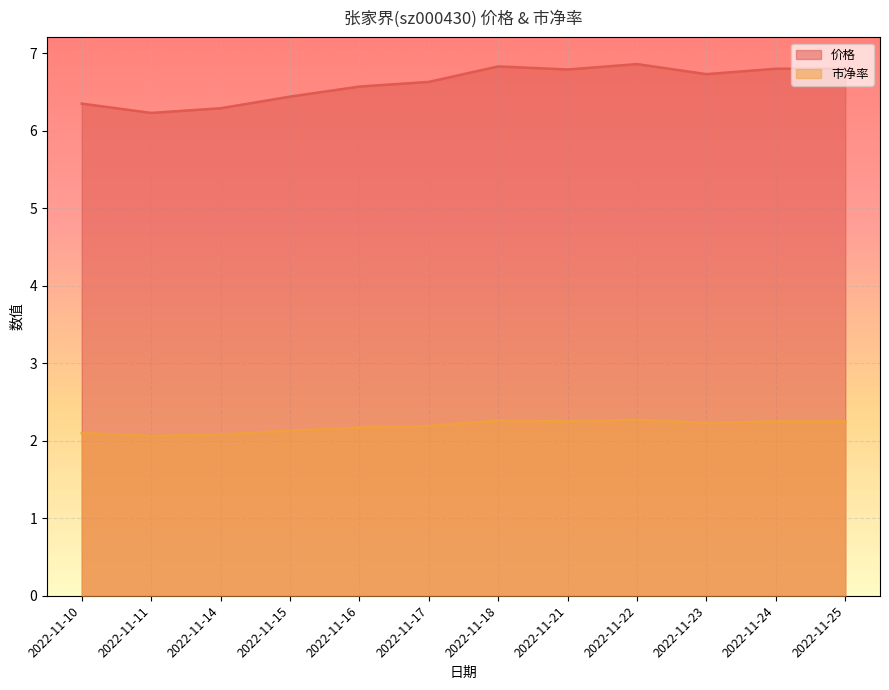

What is the difference between the 市净率 values at 2022-11-17 and 2022-11-21?

0.1